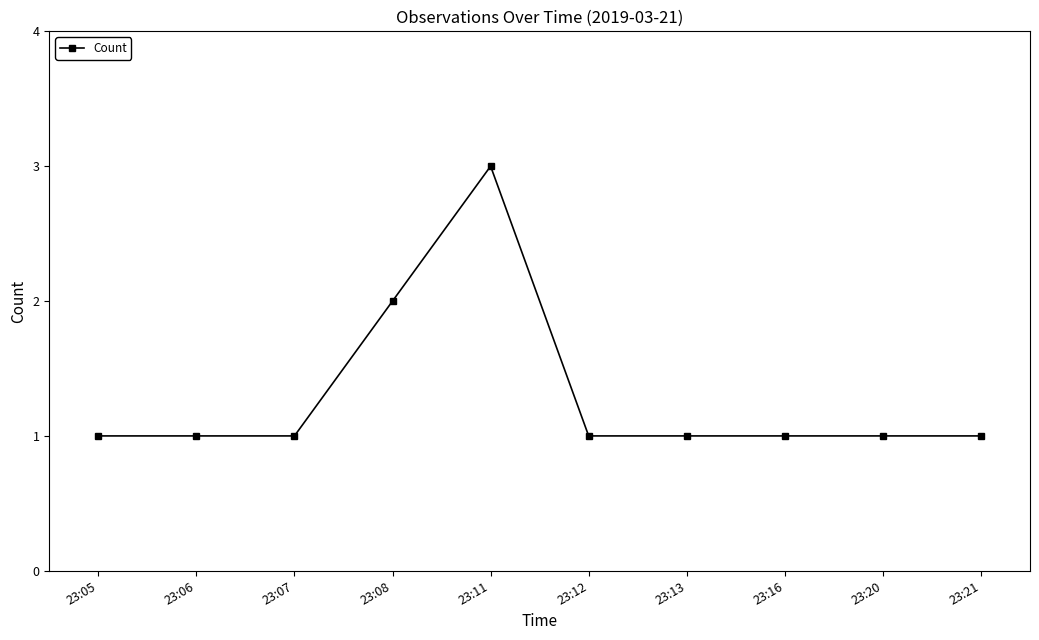

True or false: the data shows 0 at 23:20.

False